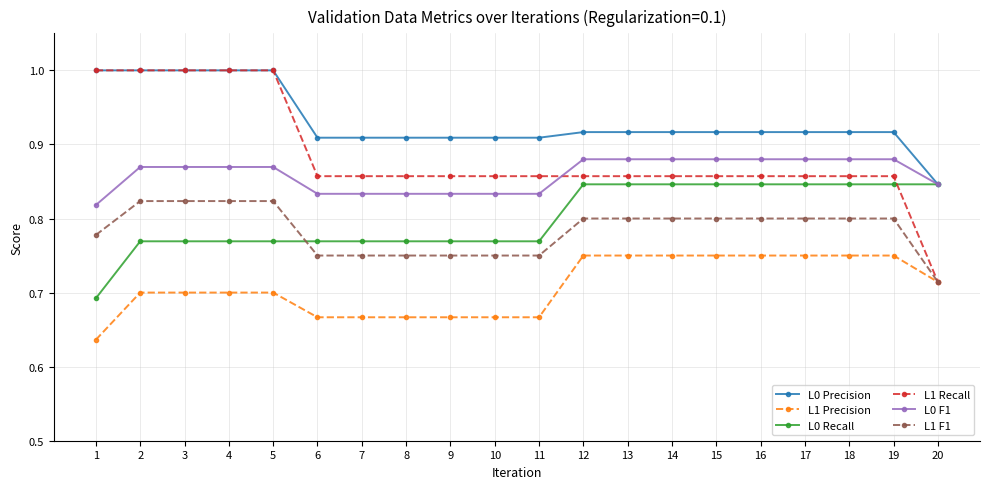

The L0 F1 series shows 1.3 at 13. True or false?

False